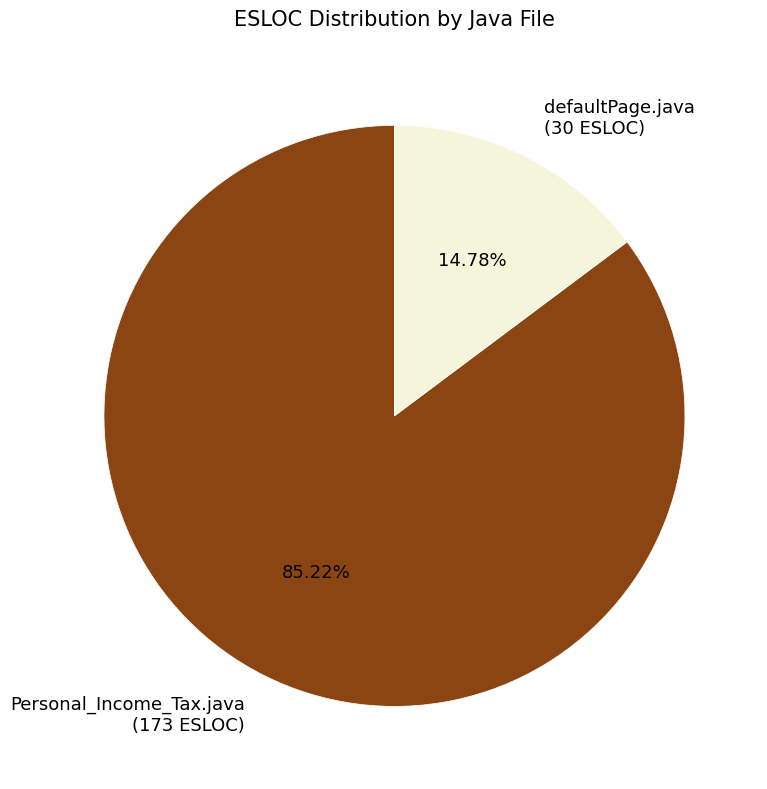

What percentage is NOT represented by Personal_Income_Tax.java (173 ESLOC)?

14.8%